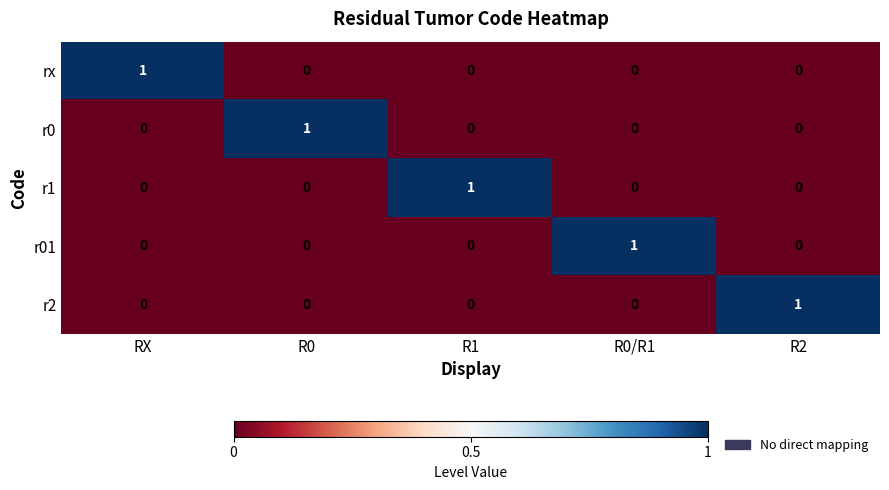

Reading left to right, extract all data points from this chart.

rx: 1	0	0	0	0
r0: 0	1	0	0	0
r1: 0	0	1	0	0
r01: 0	0	0	1	0
r2: 0	0	0	0	1